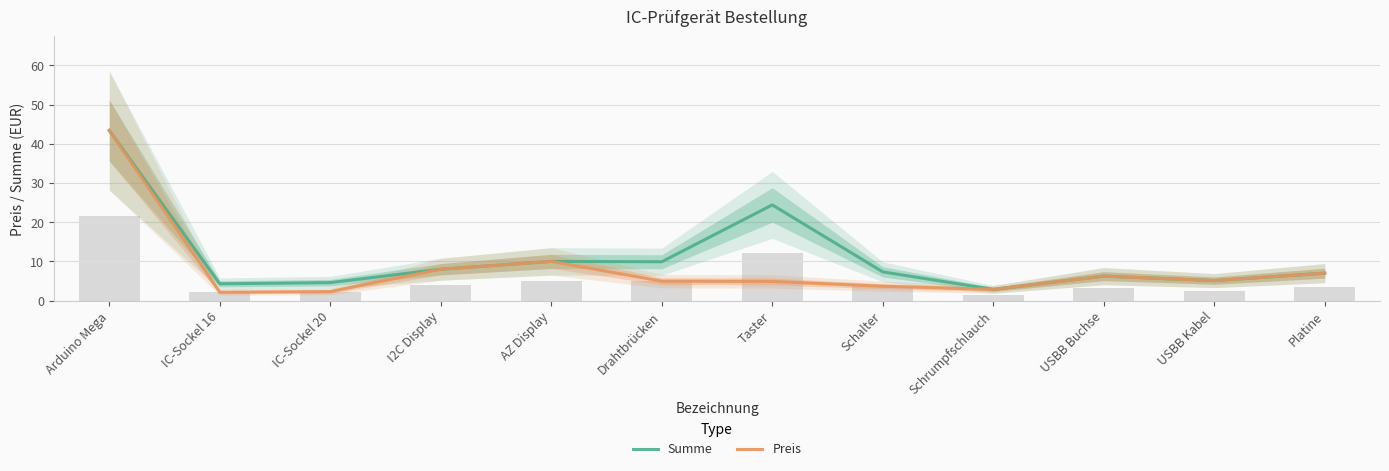

List the series in order of their peak value, highest first.

Summe, Preis